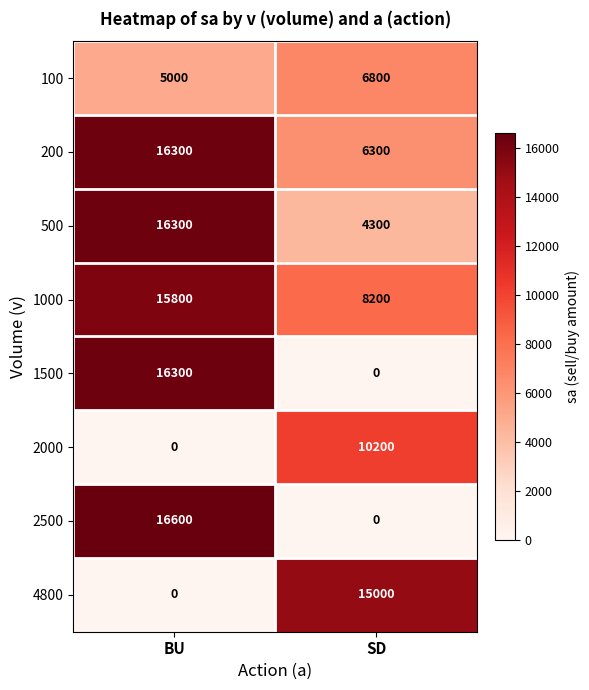

How many series are shown in this chart?

8